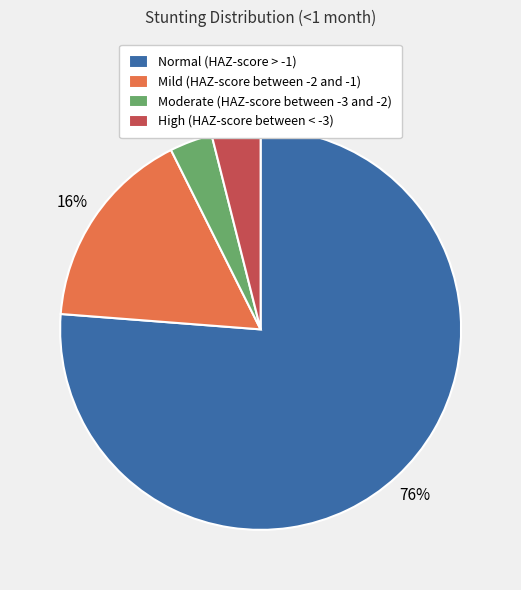

The Mild (HAZ-score between -2 and -1) slice represents 27% of the pie. True or false?

False